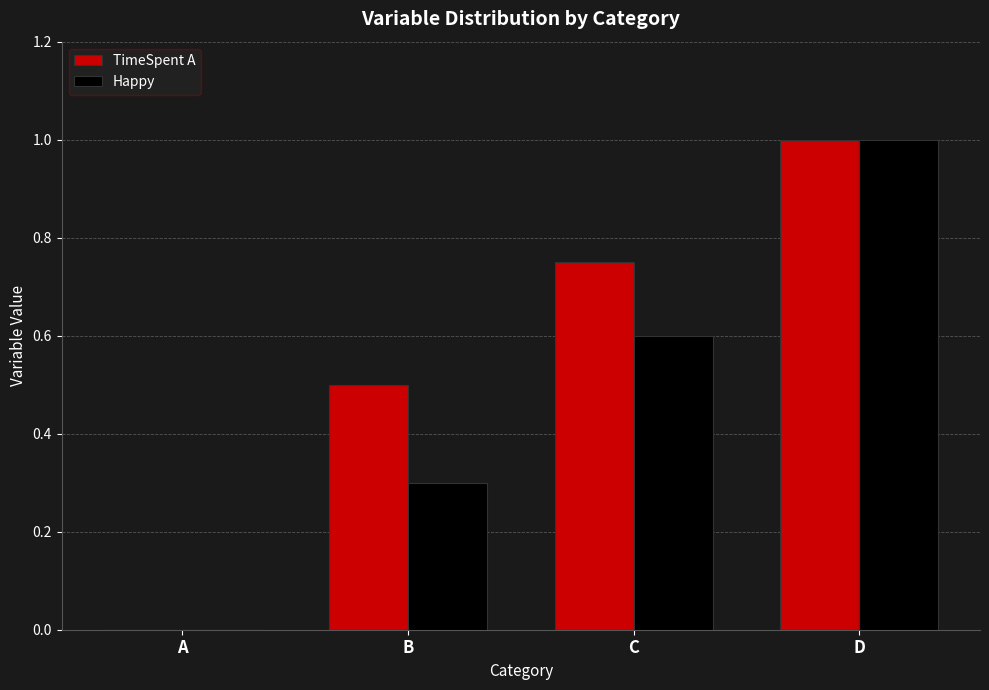

What is the sum of all Happy values?

1.9